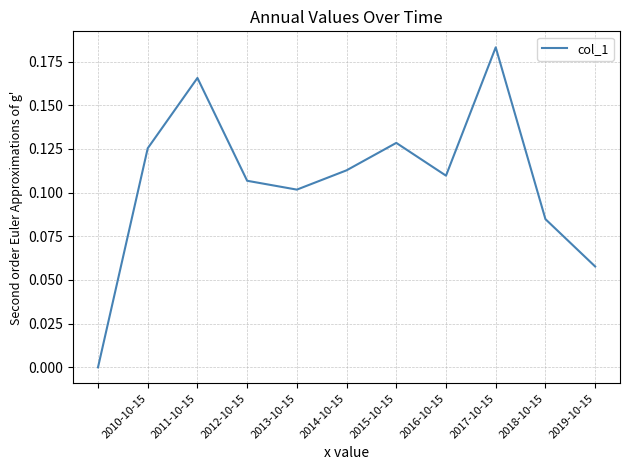

Does the chart have visible grid lines?

Yes